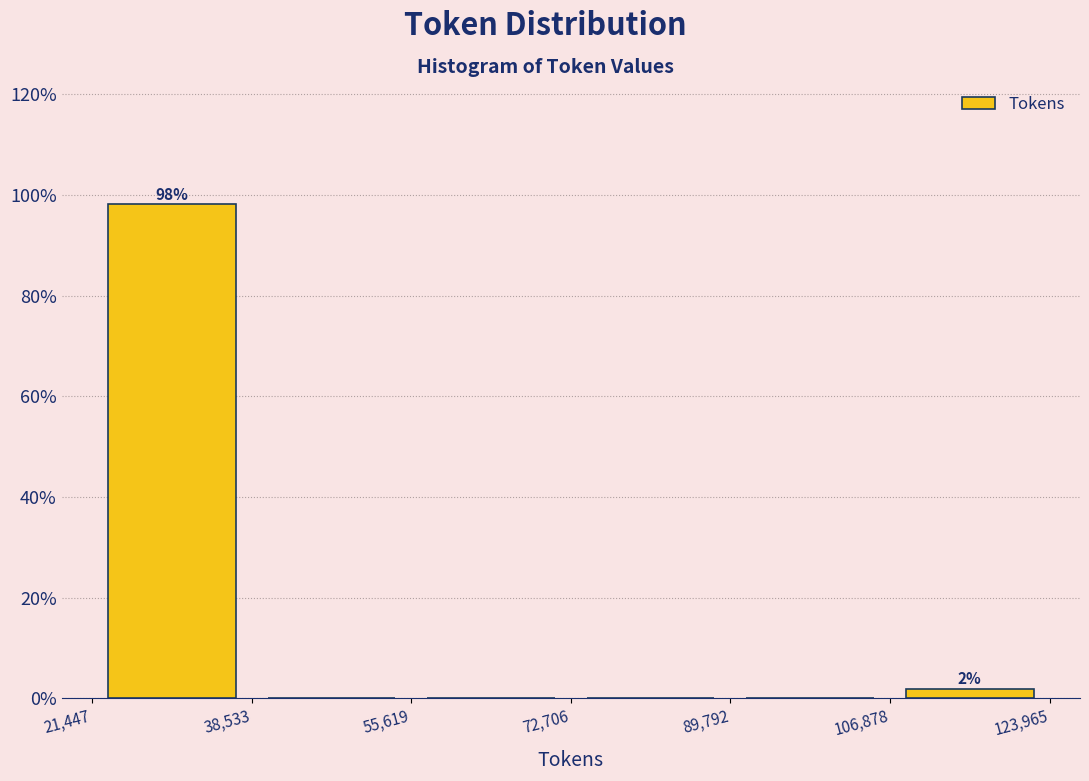

Over which range of the x-axis is the bar tallest?

21,447 to 38,533